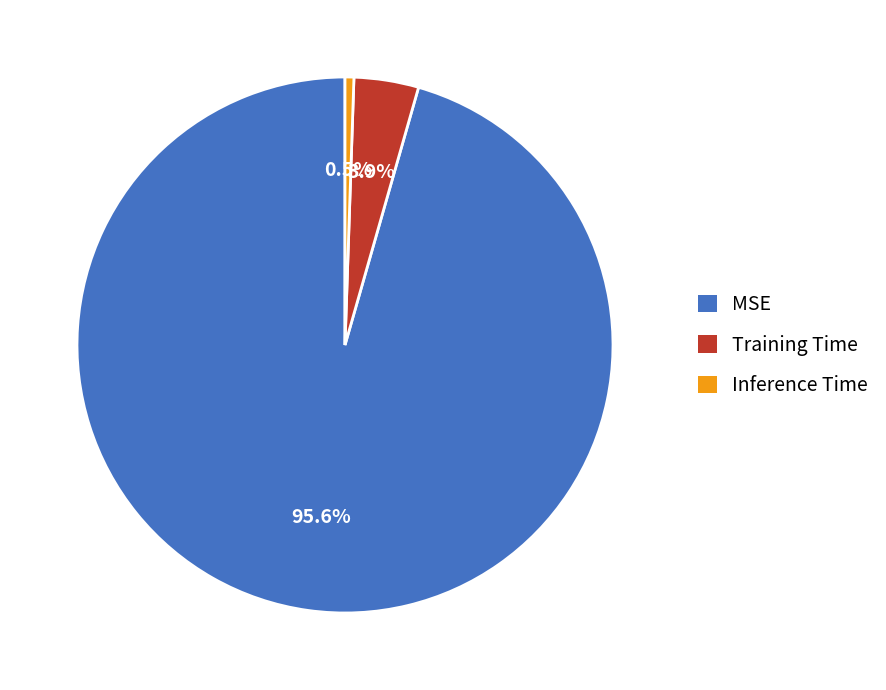

Which category has the smallest portion of the pie?

Inference Time